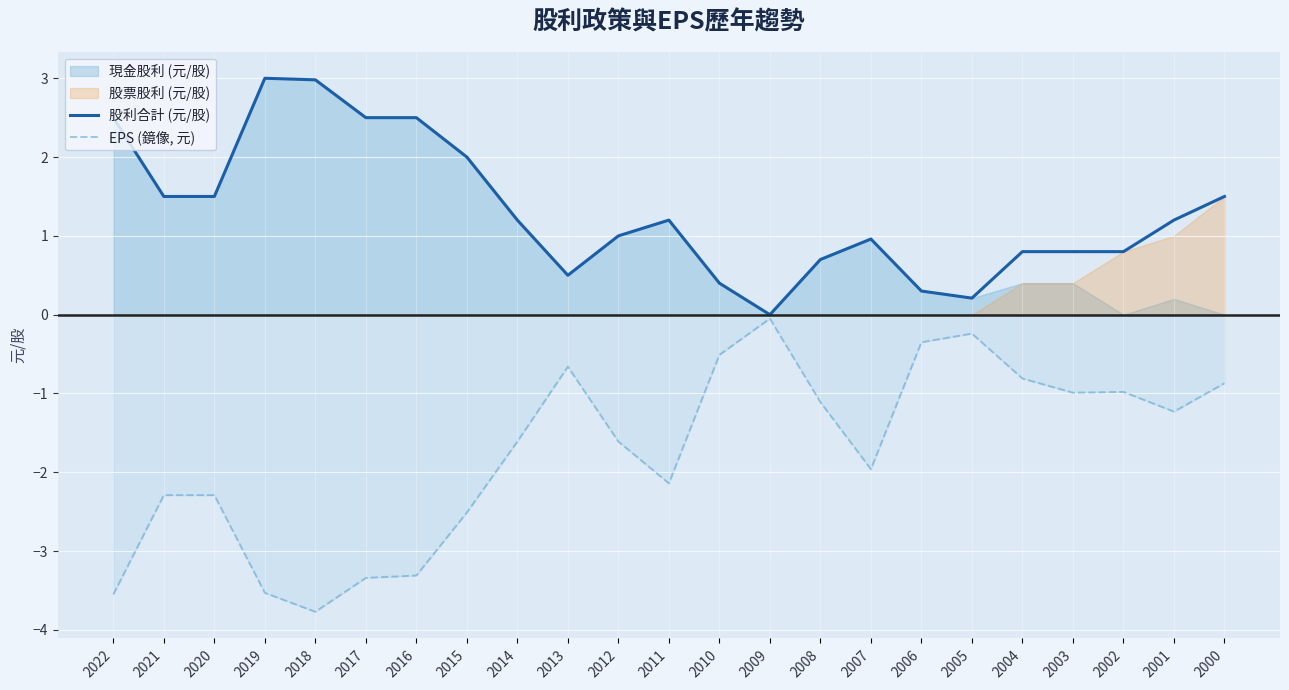

The value of 股利合計 (元/股) at 2013 is 0.5. True or false?

True